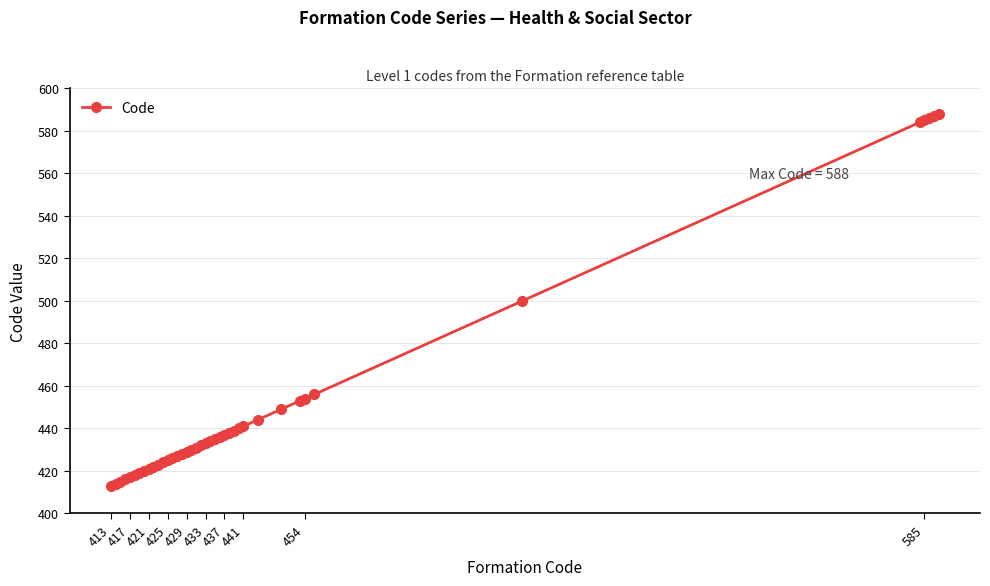

How many series are shown in this chart?

1